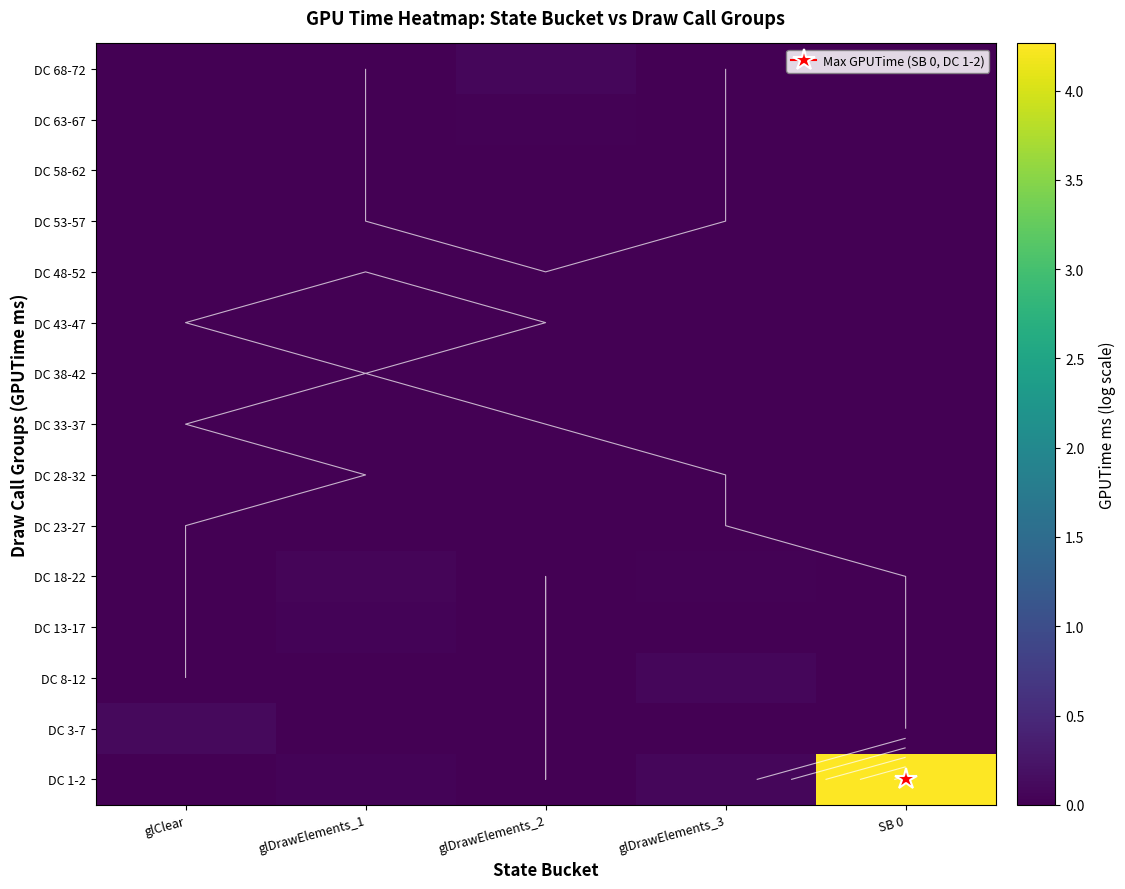

At how many categories does at least one series exceed 0?

5